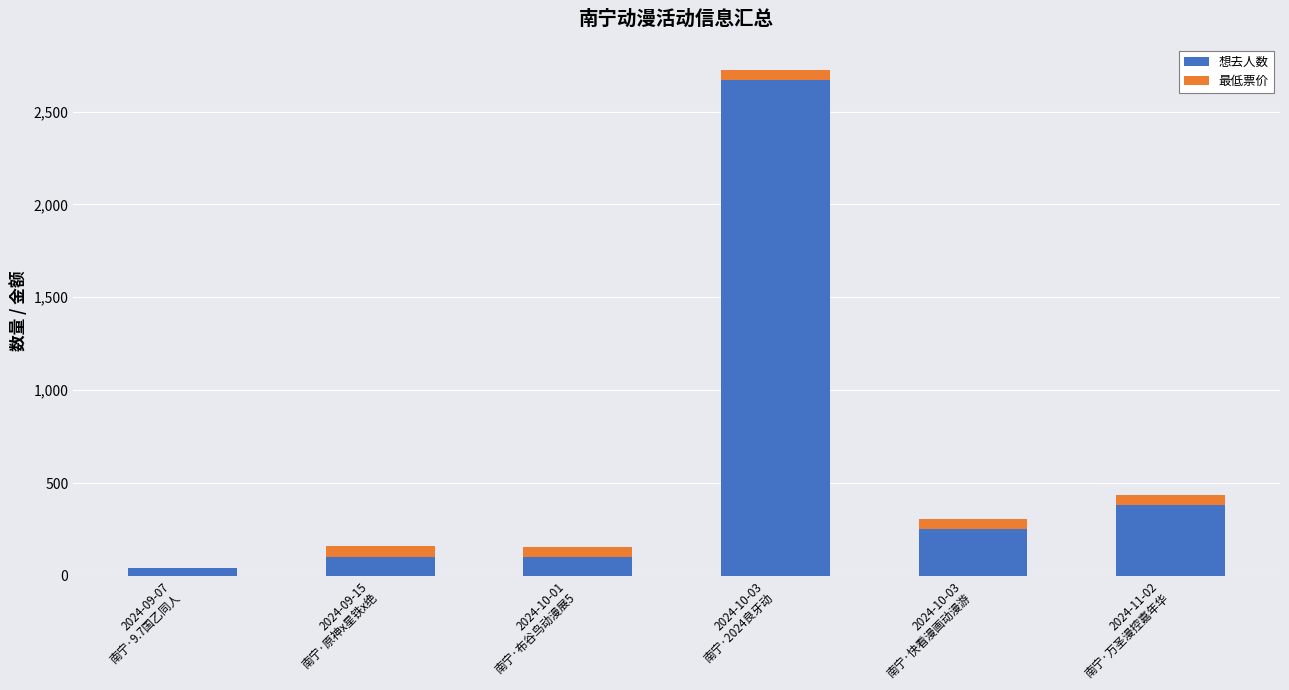

What is the highest value of the 想去人数 series?

2669